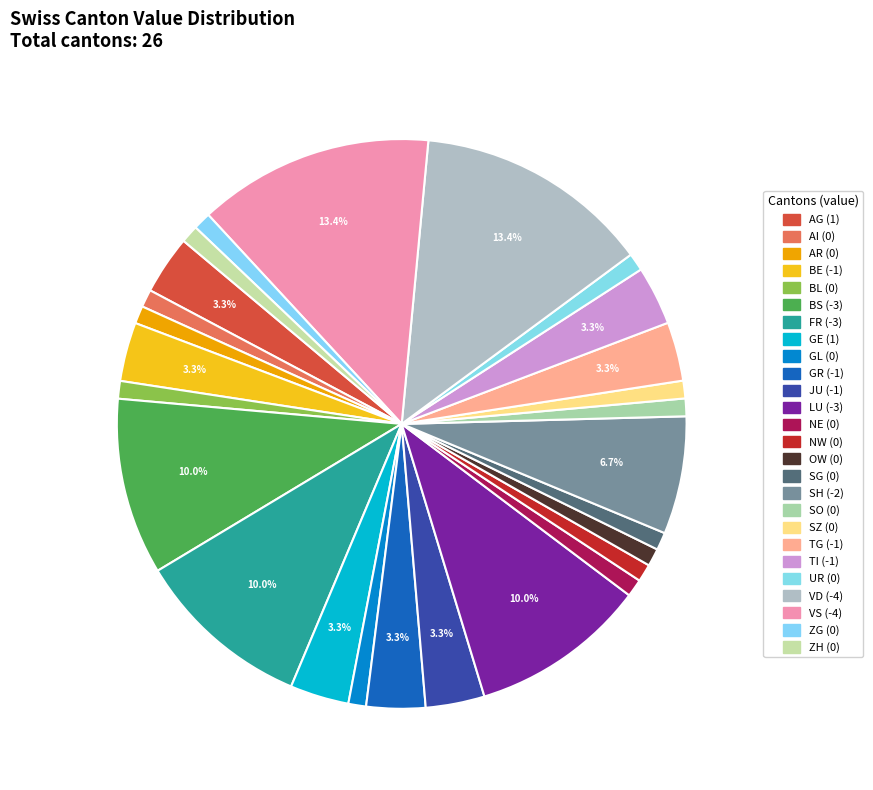

Is there a majority slice in this chart?

No